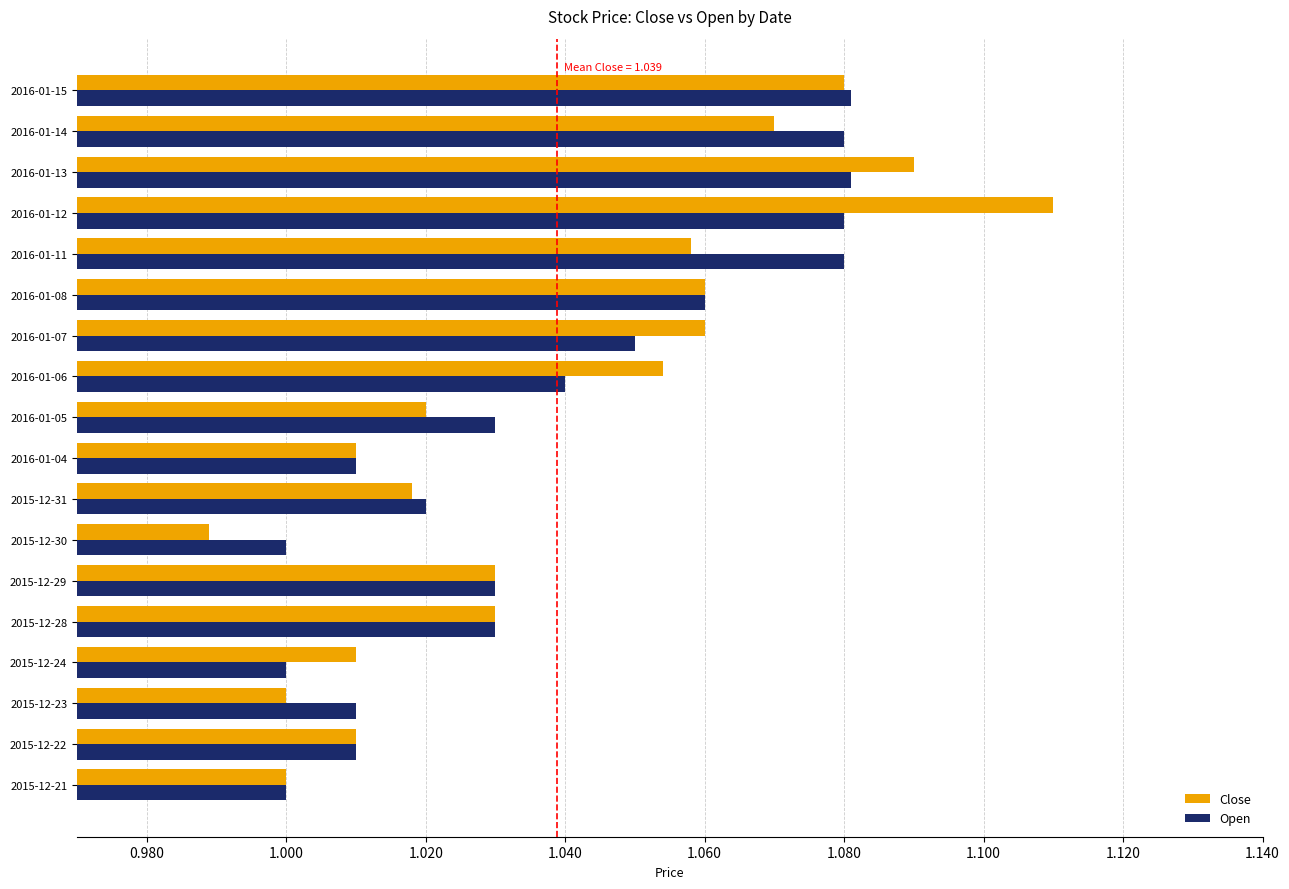

True or false: Close has a value of 1.0 at 2016-01-04.

True